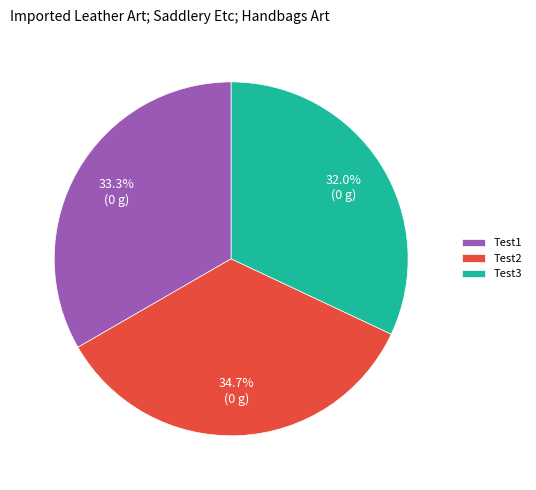

How many segments does this pie chart have?

3